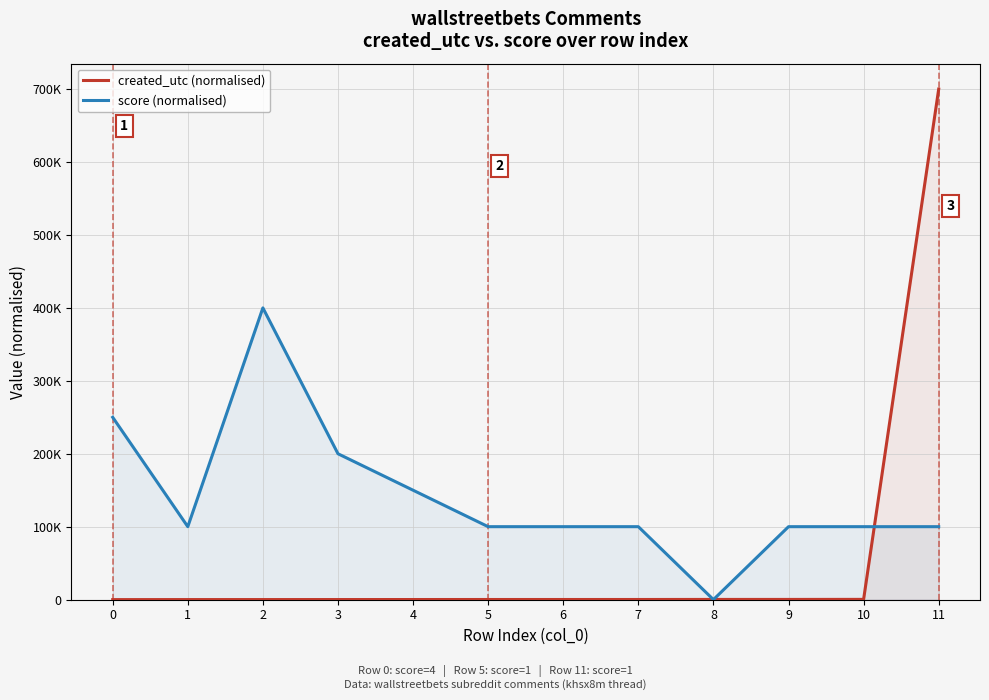

How many interior local valleys does the score (normalised) series have?

2